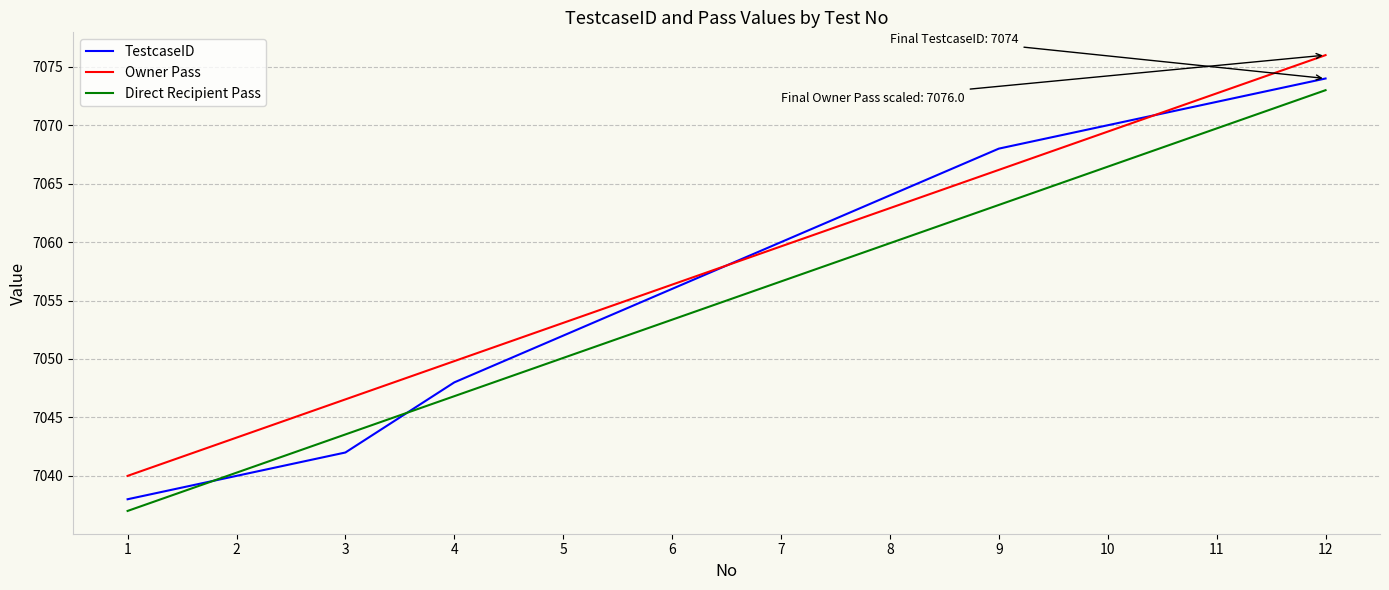

Which series changed the most between 5 and 11?

TestcaseID